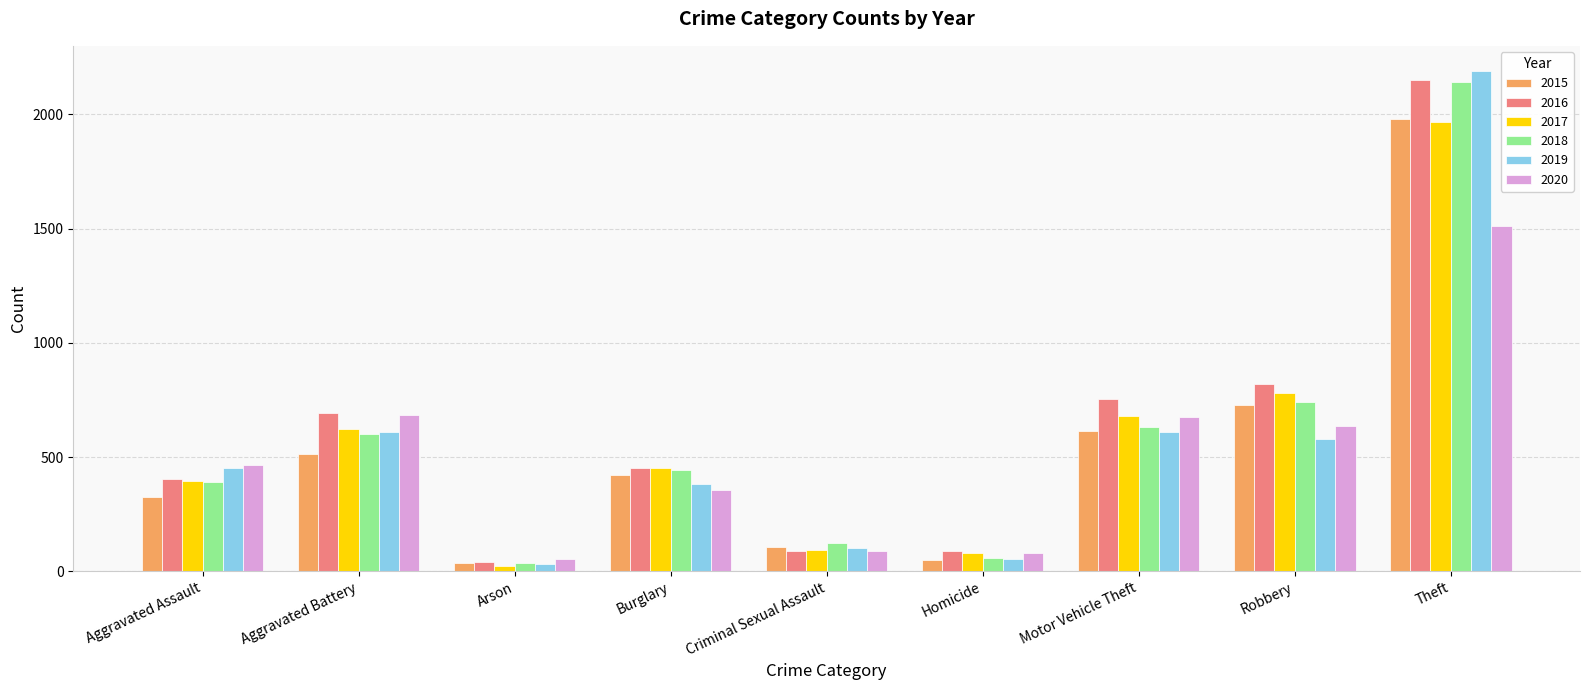

What position from the right is Arson?

7